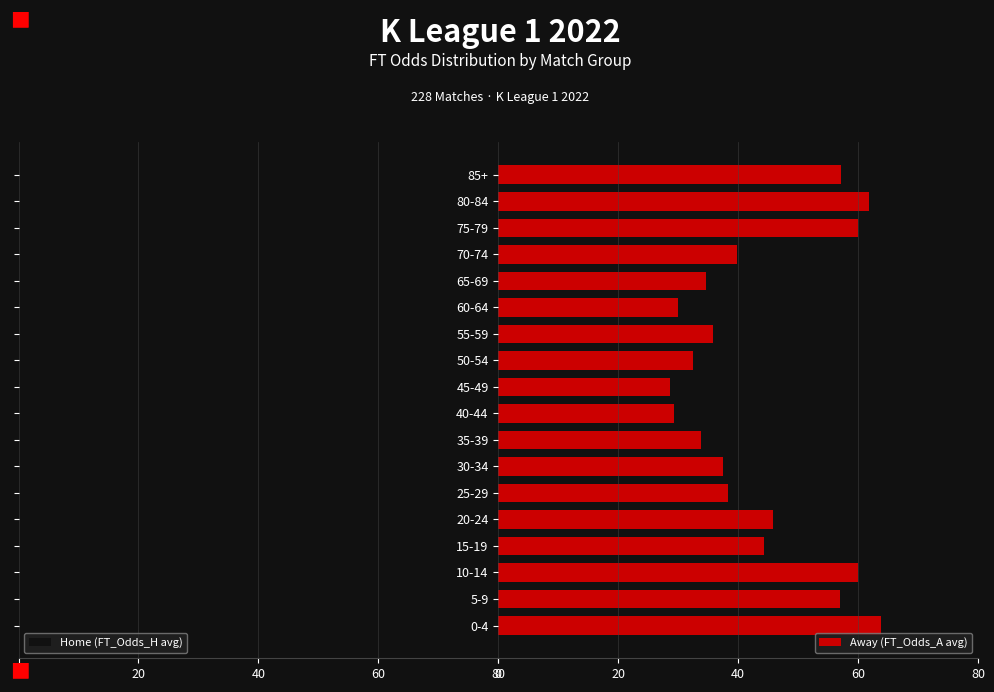

Are the bars grouped side by side (vs. stacked)?

Yes